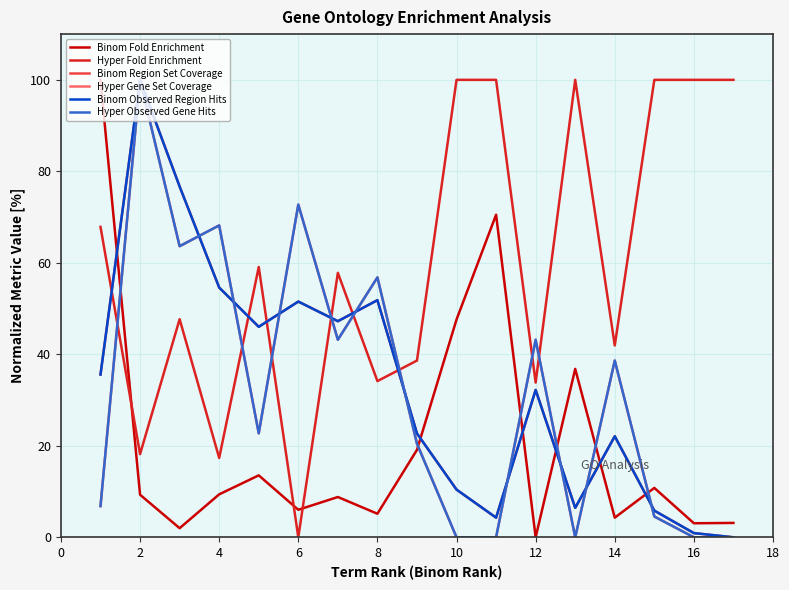

How many intersections are there between Hyper Fold Enrichment and Hyper Observed Gene Hits?

8